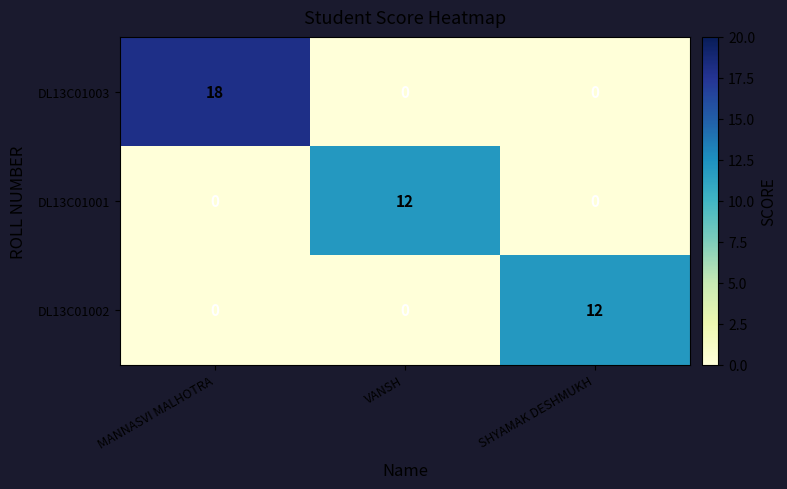

Reading left to right, list all the values displayed in this chart.

DL13C01003: MANNASVI MALHOTRA=18	VANSH=0	SHYAMAK DESHMUKH=0
DL13C01001: MANNASVI MALHOTRA=0	VANSH=12	SHYAMAK DESHMUKH=0
DL13C01002: MANNASVI MALHOTRA=0	VANSH=0	SHYAMAK DESHMUKH=12